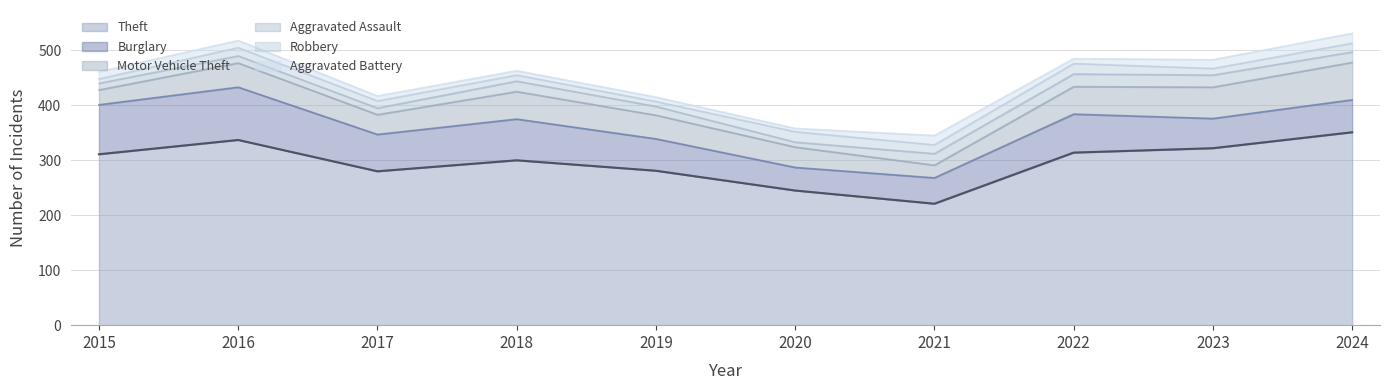

How many data points in Robbery are less than 15?

5